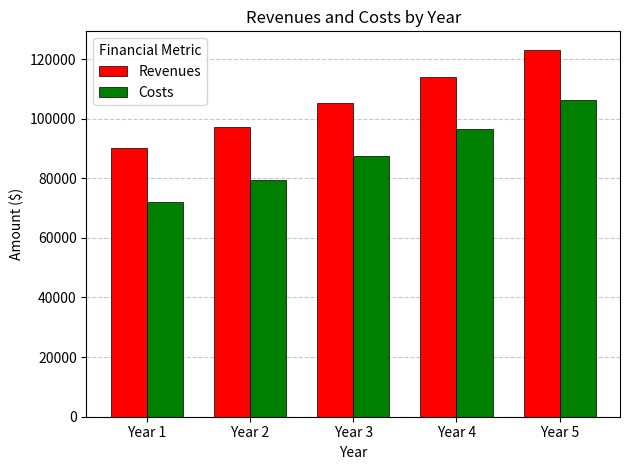

List the labels in order of Revenues value, smallest first.

Year 1, Year 2, Year 3, Year 4, Year 5